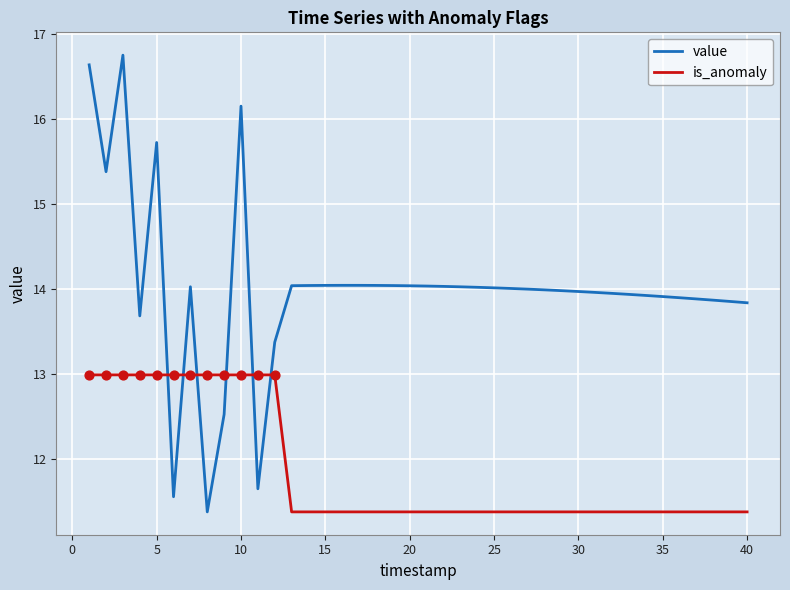

What are all the series names shown in the legend?

value, is_anomaly